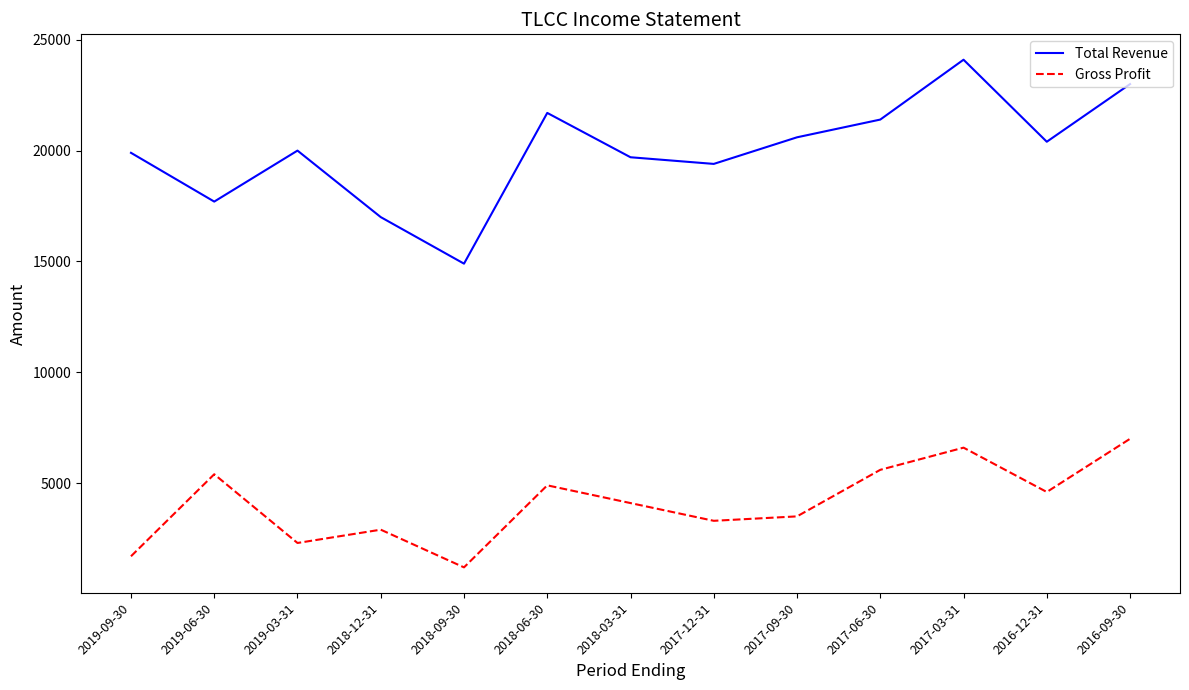

What is the highest value of the Total Revenue series?

24100